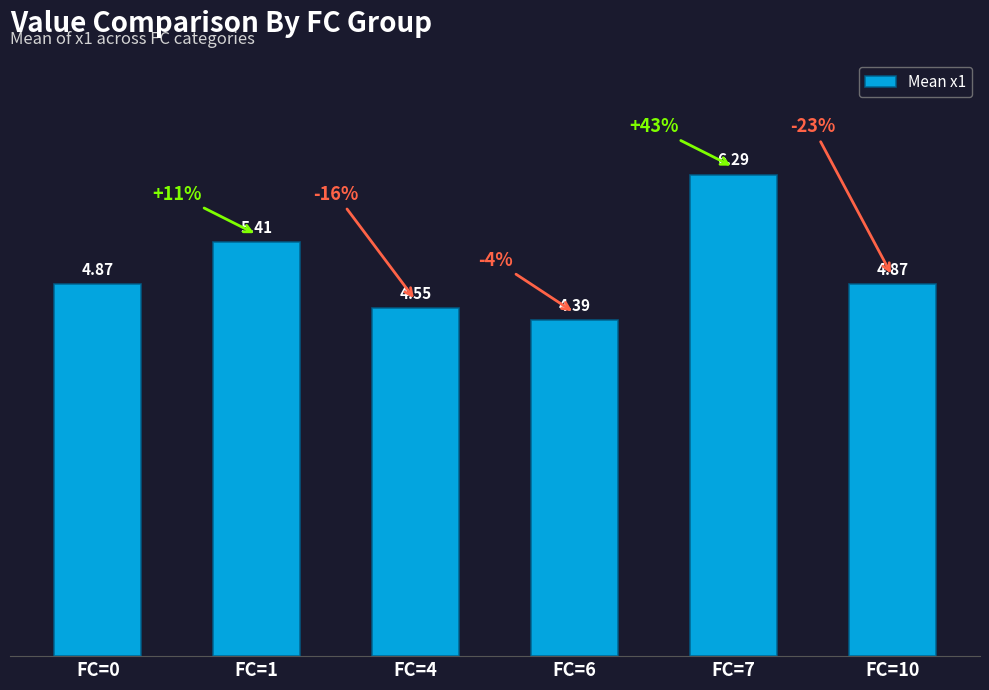

What is the difference between the second highest and second lowest values?

0.9